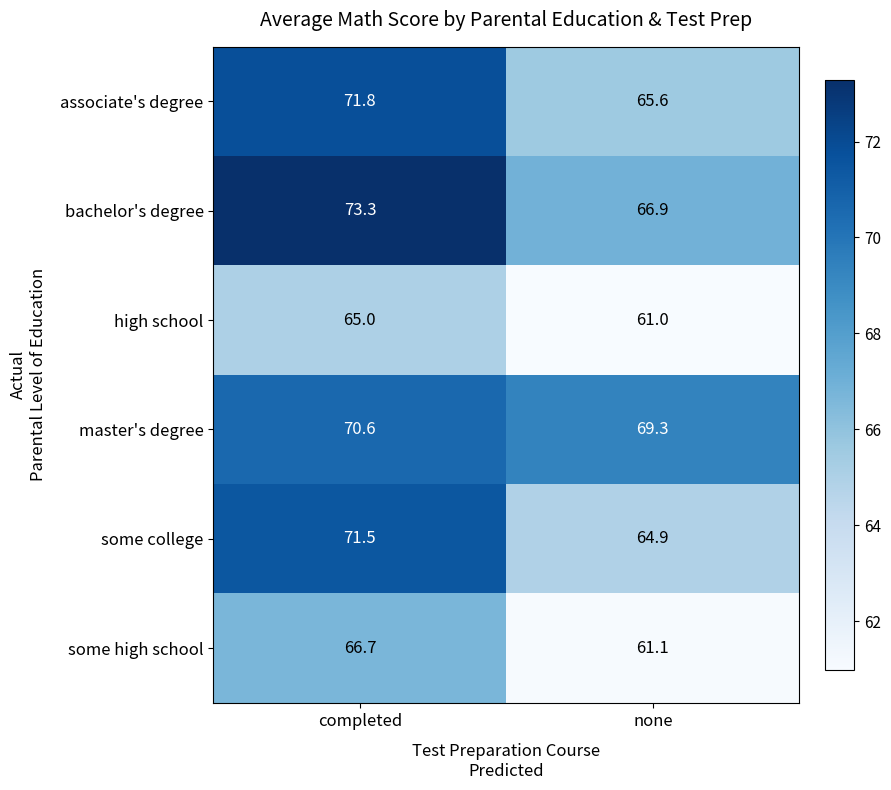

What is the approximate value of some high school at none?

61.1